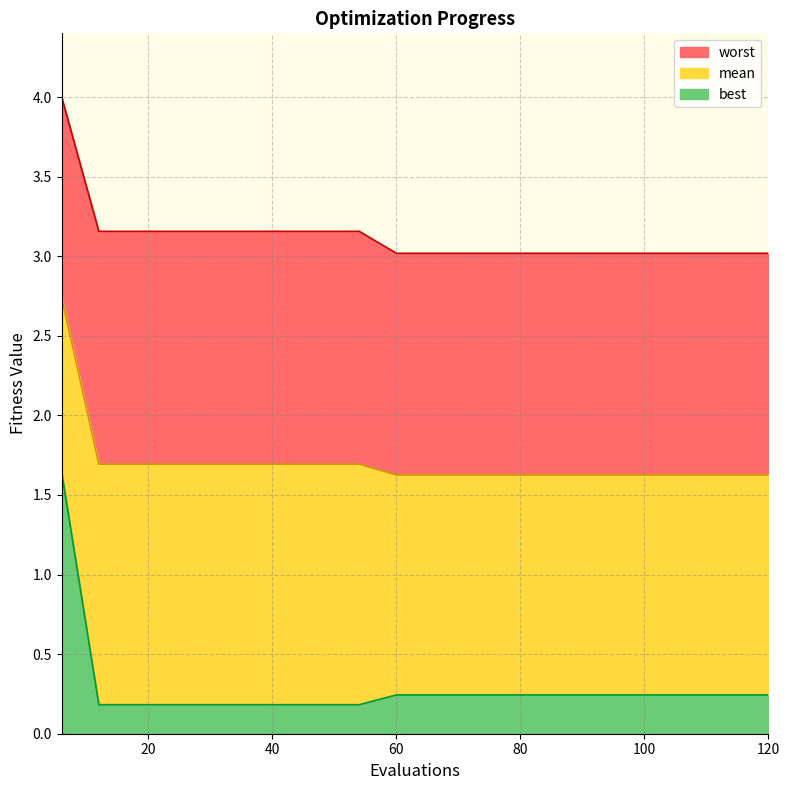

What is the difference between the maximum and minimum values in the mean series?

1.1